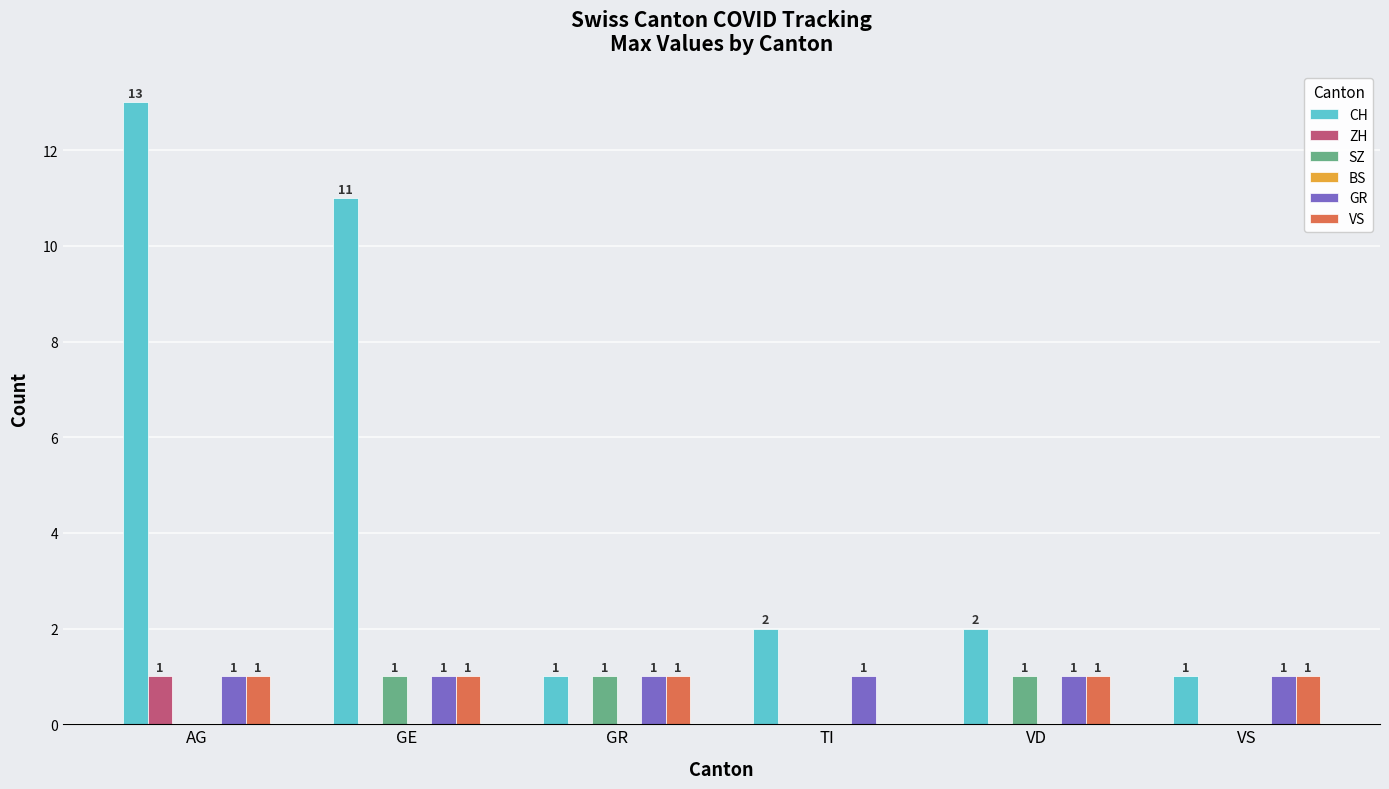

How many series are shown in this chart?

5